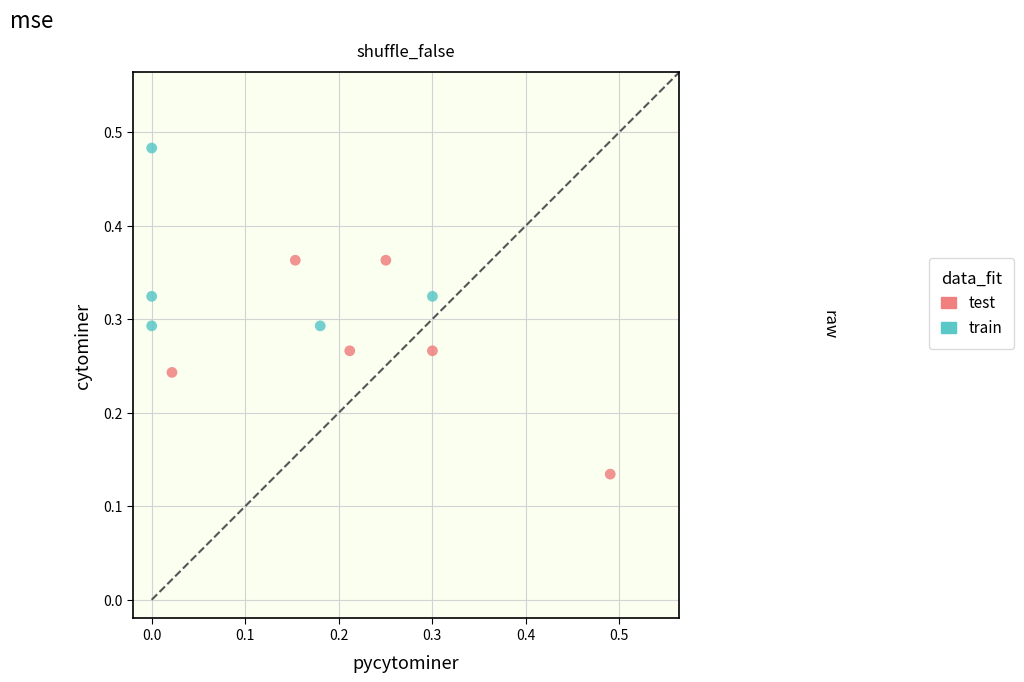

Which series contains the lowest Y value?

test